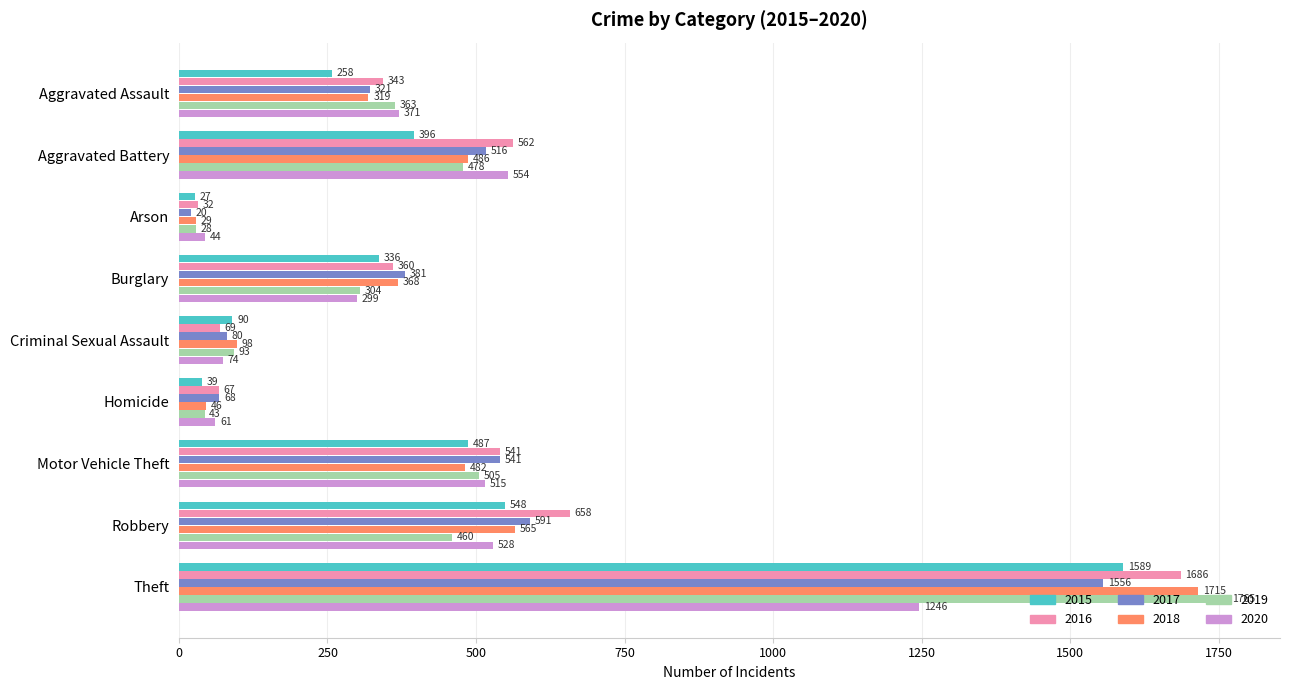

True or false: 2018 has a value of 186 at Burglary.

False